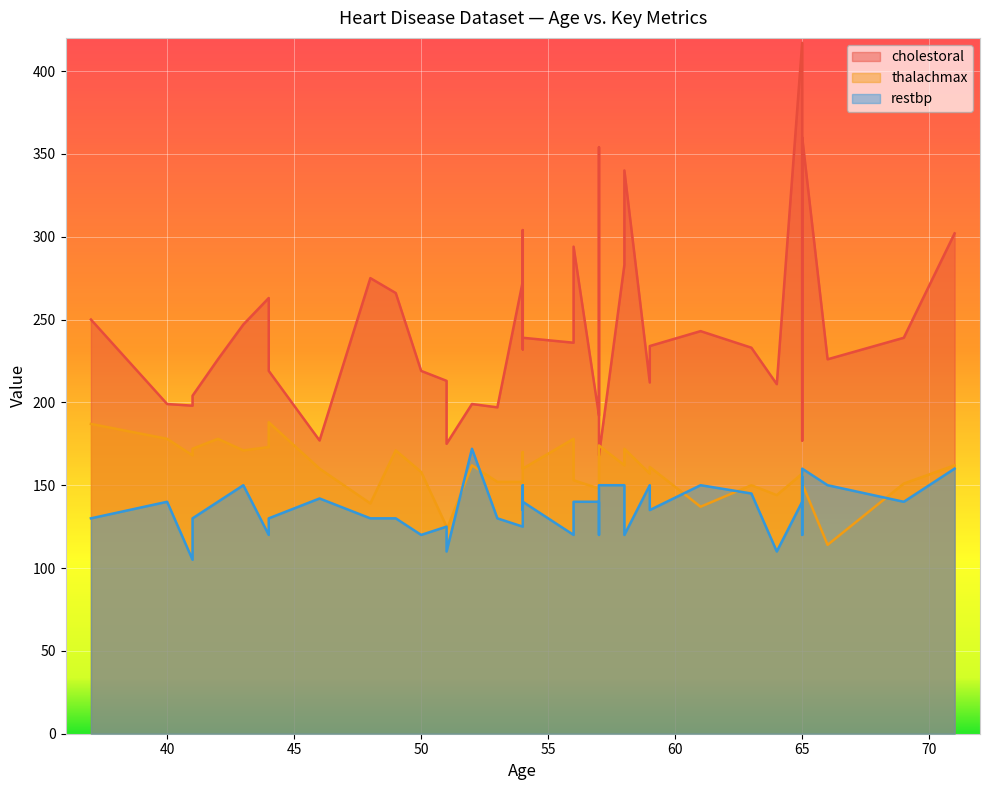

At how many categories does at least one series exceed 135?

40